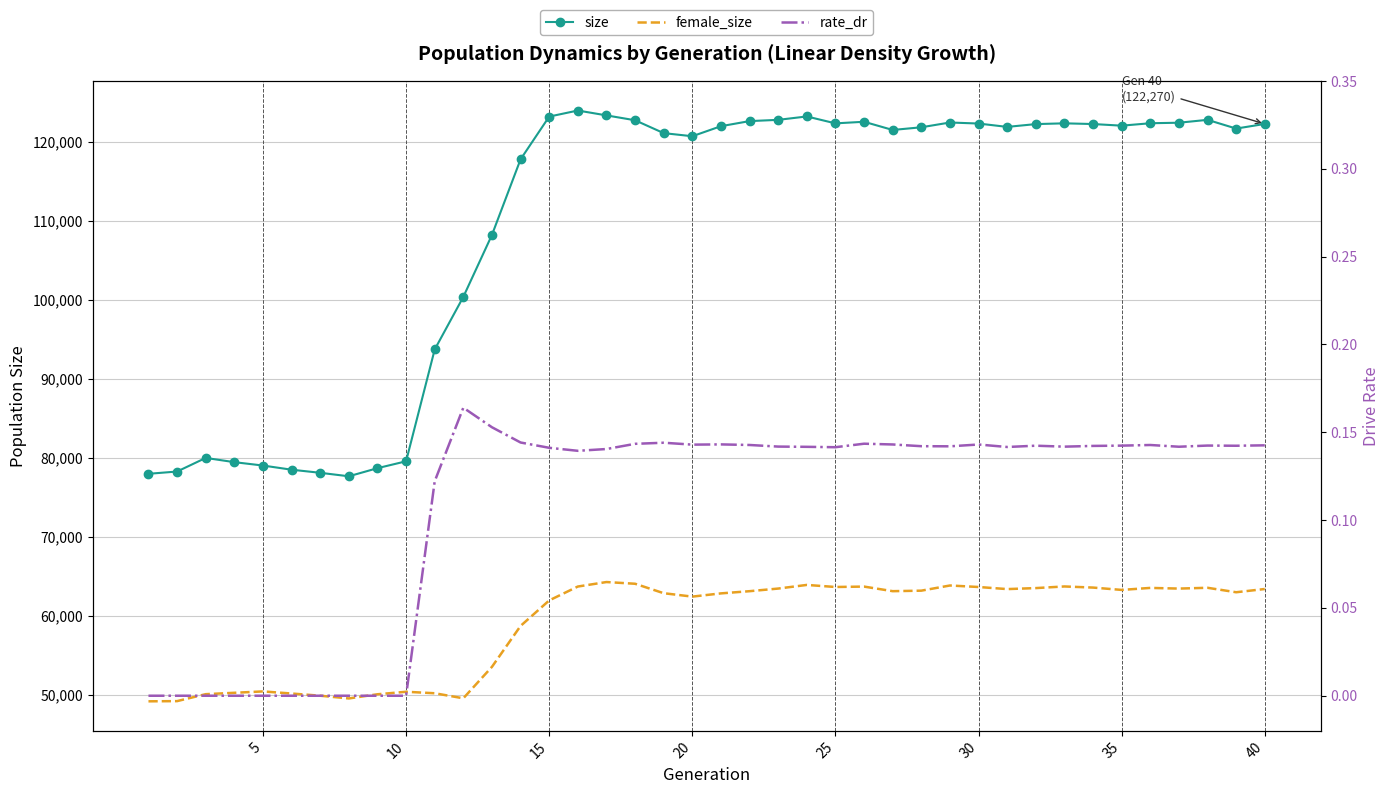

Which series changed the most between 25 and 20?

size